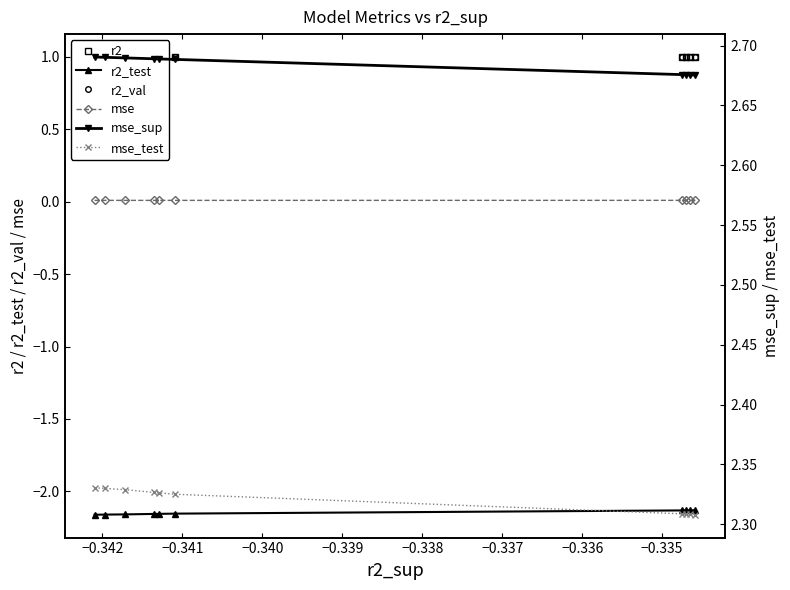

Which series has the largest total across all categories?

mse_sup